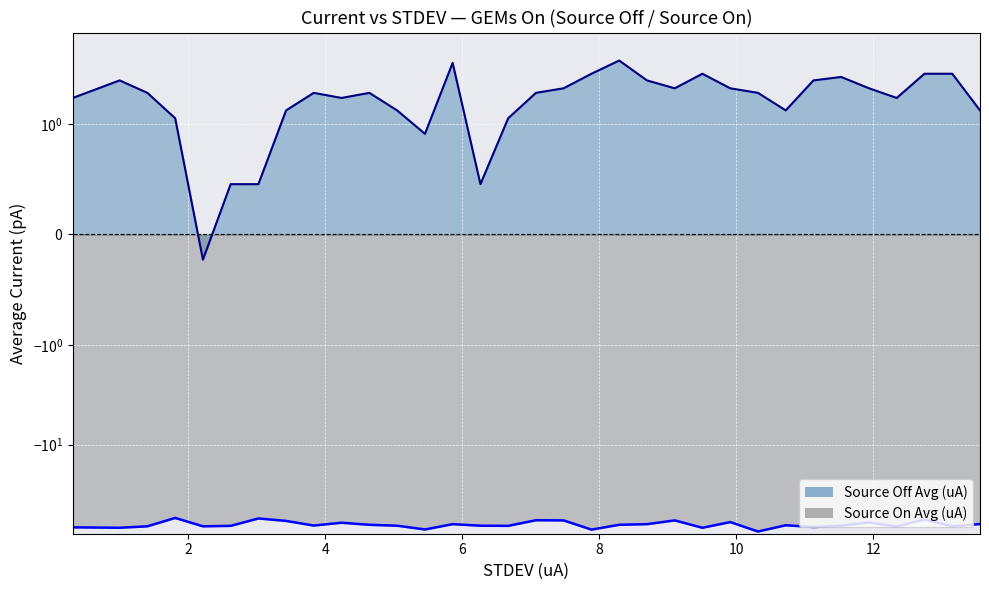

What are all the series names shown in the legend?

Source Off Avg (uA), Source On Avg (uA)